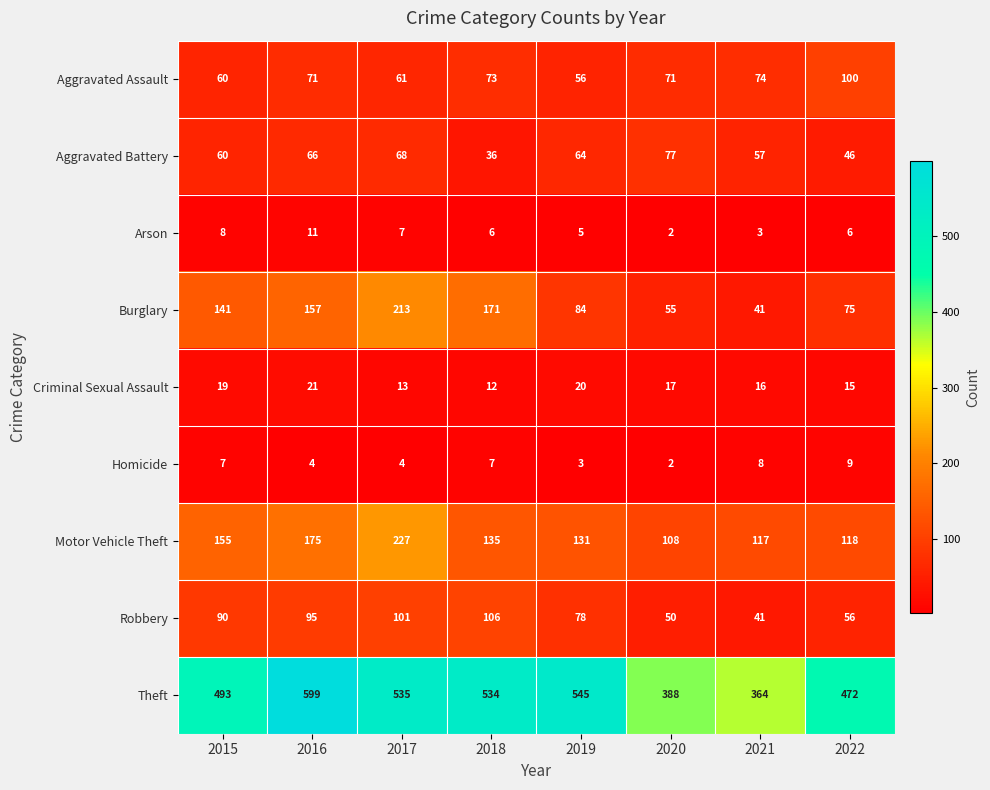

Count the Arson values in the range 5 to 8.

5